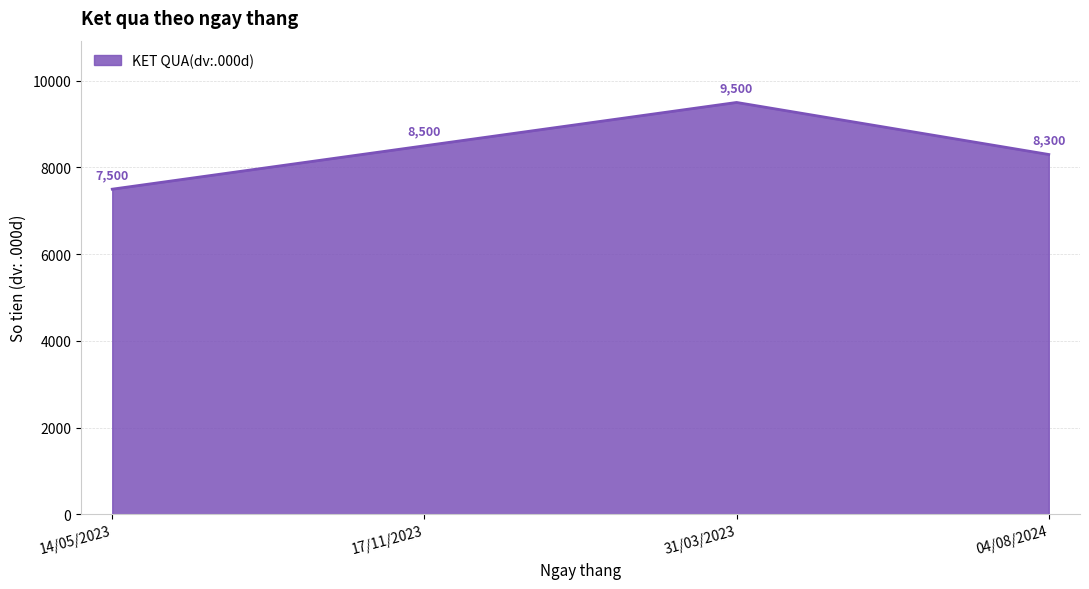

How many values are between 8300 and 9500?

3